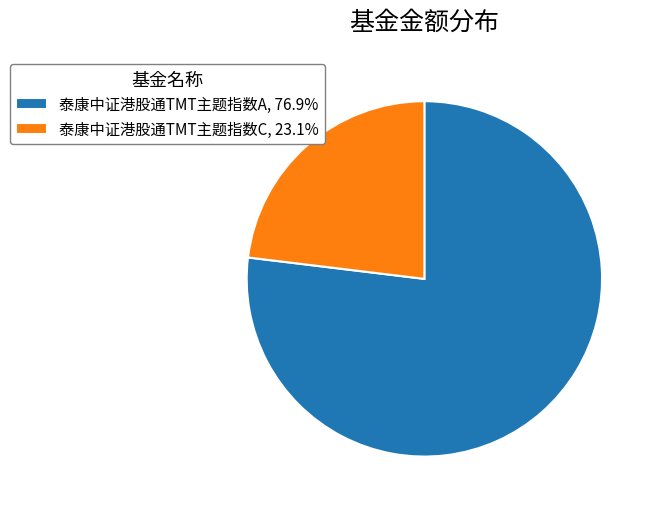

Is there a majority slice in this chart?

Yes